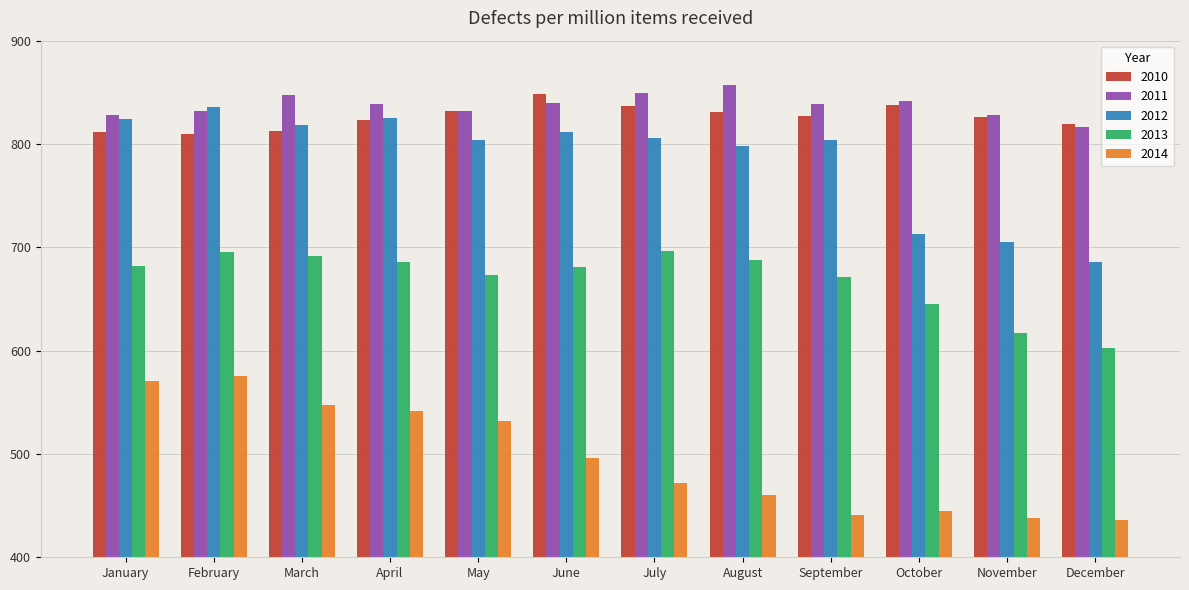

At August, list the series in order from largest to smallest.

2011, 2010, 2012, 2013, 2014